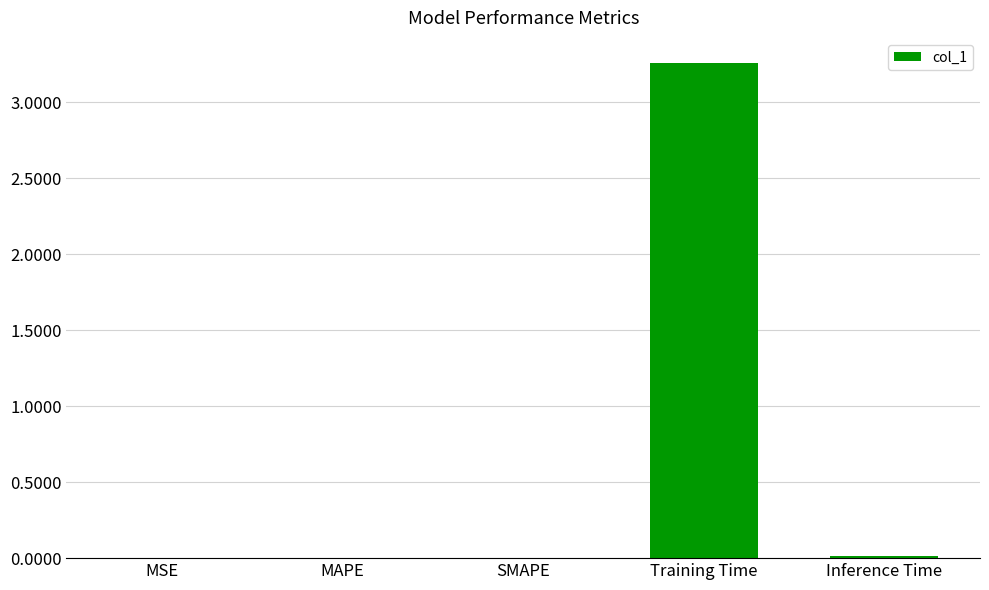

The value at Training Time is 1.5. True or false?

False